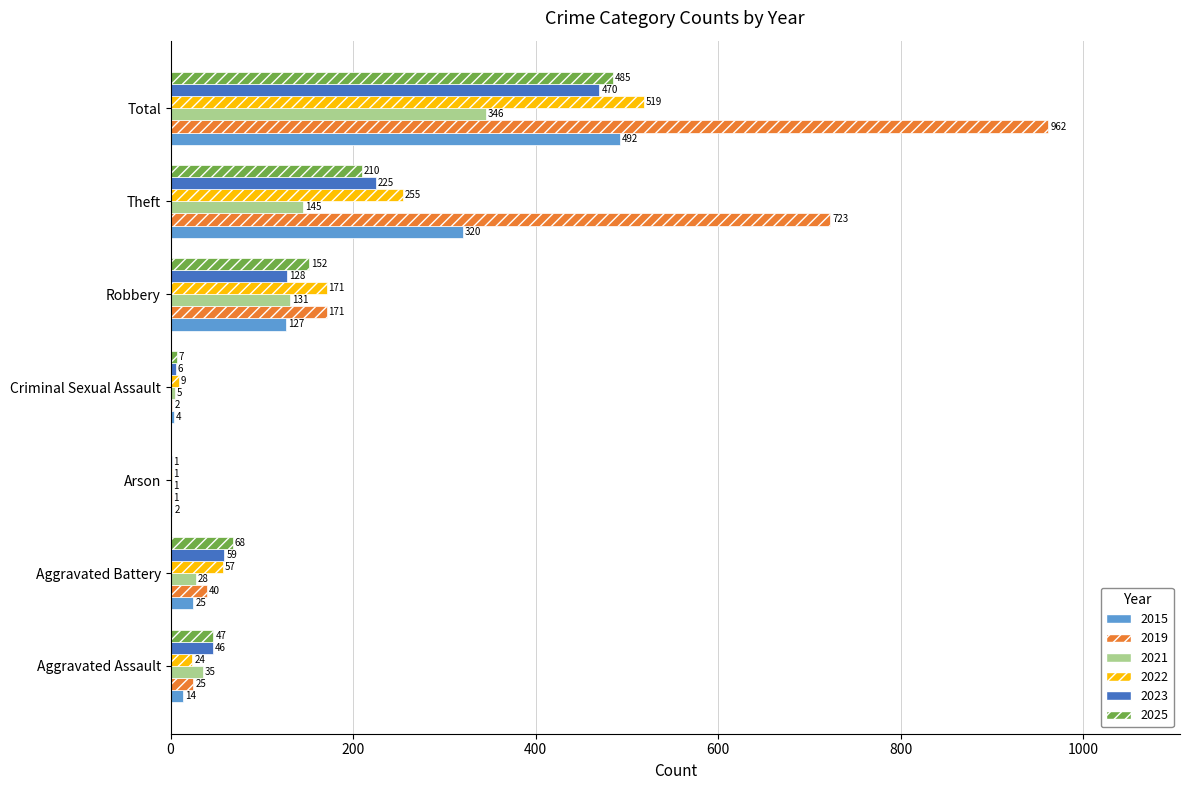

What is the spread (max minus min) of values at Total?

616